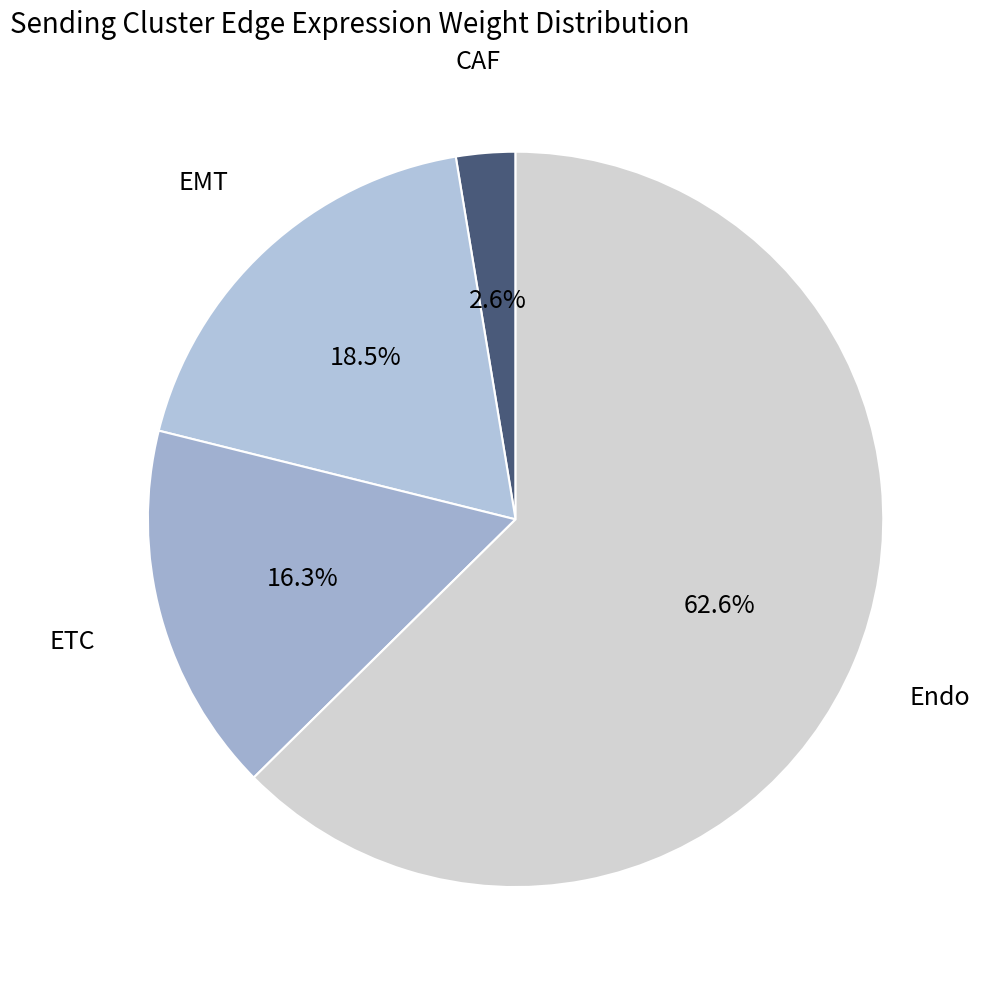

How many slices are in this pie chart?

4